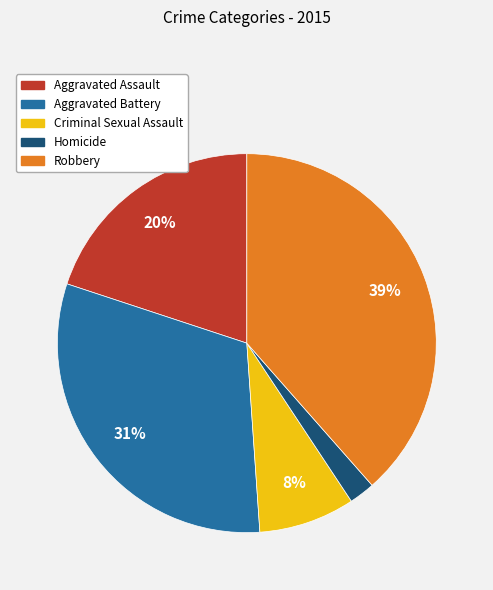

To the nearest percent, what percentage of the pie is Aggravated Battery?

31%